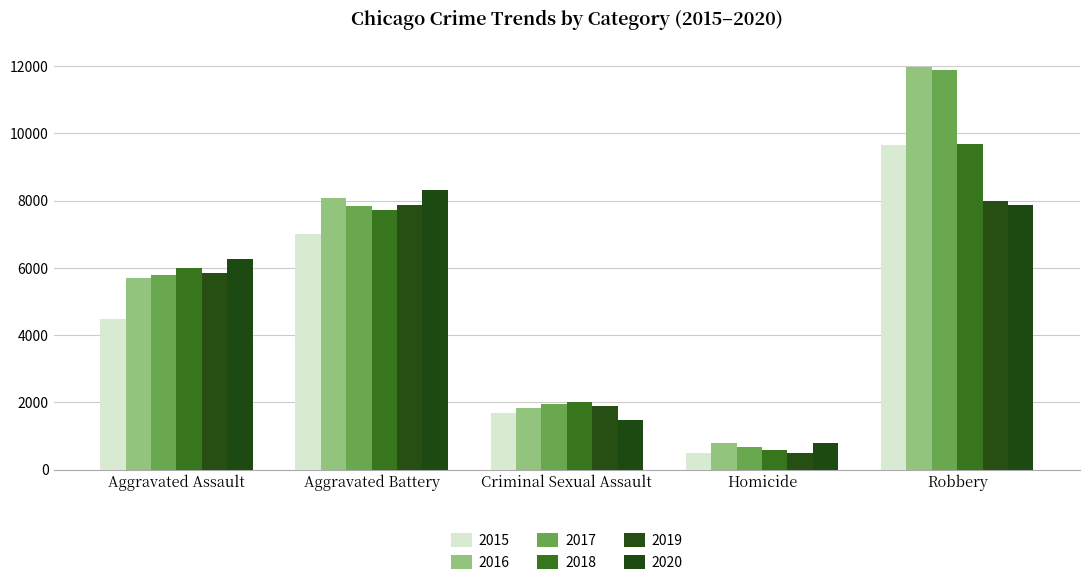

The 2016 series shows 1025 at Criminal Sexual Assault. True or false?

False